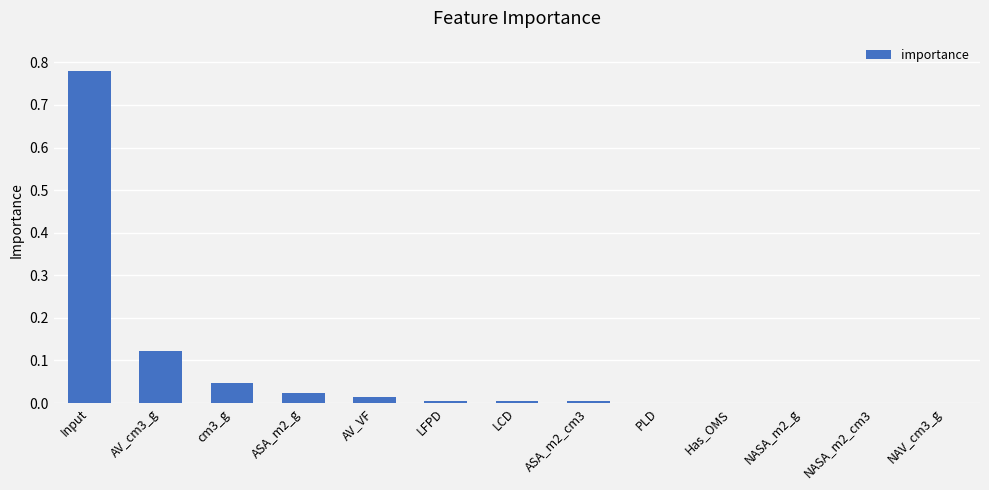

Between cm3_g and Has_OMS, which is larger?

cm3_g